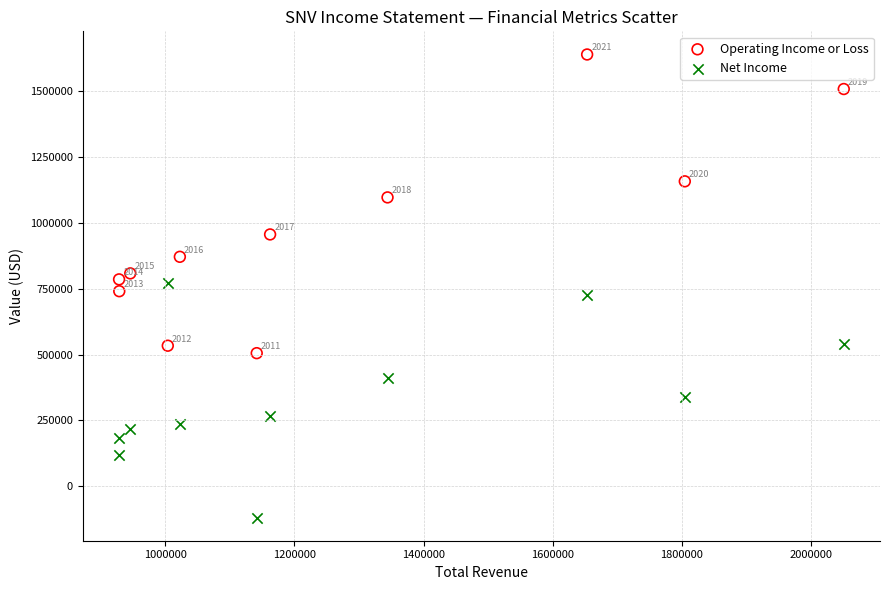

Which series reaches the maximum Y coordinate?

Operating Income or Loss